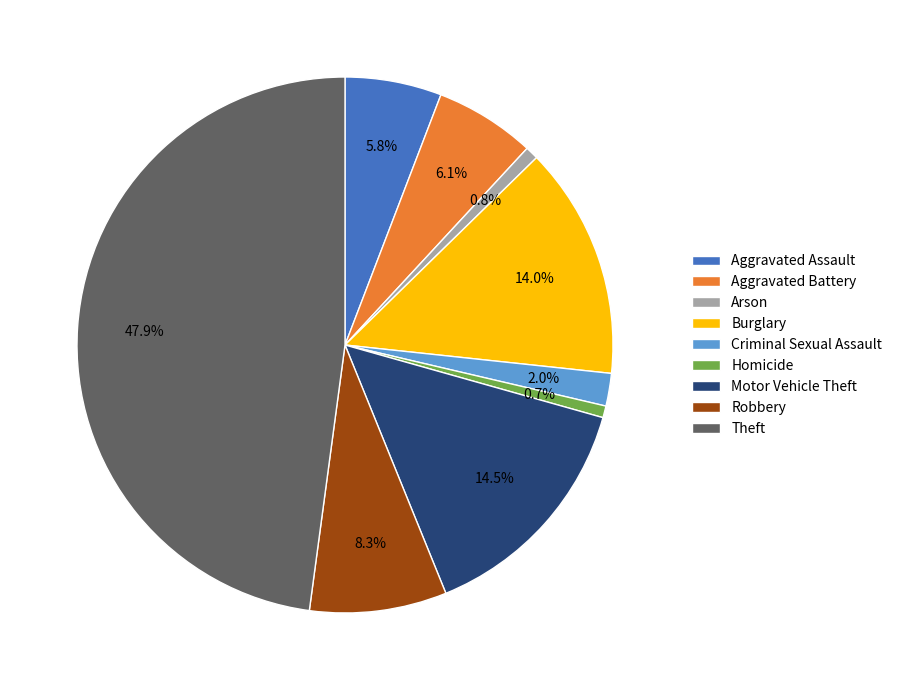

To the nearest percent, what is the average slice percentage?

11%